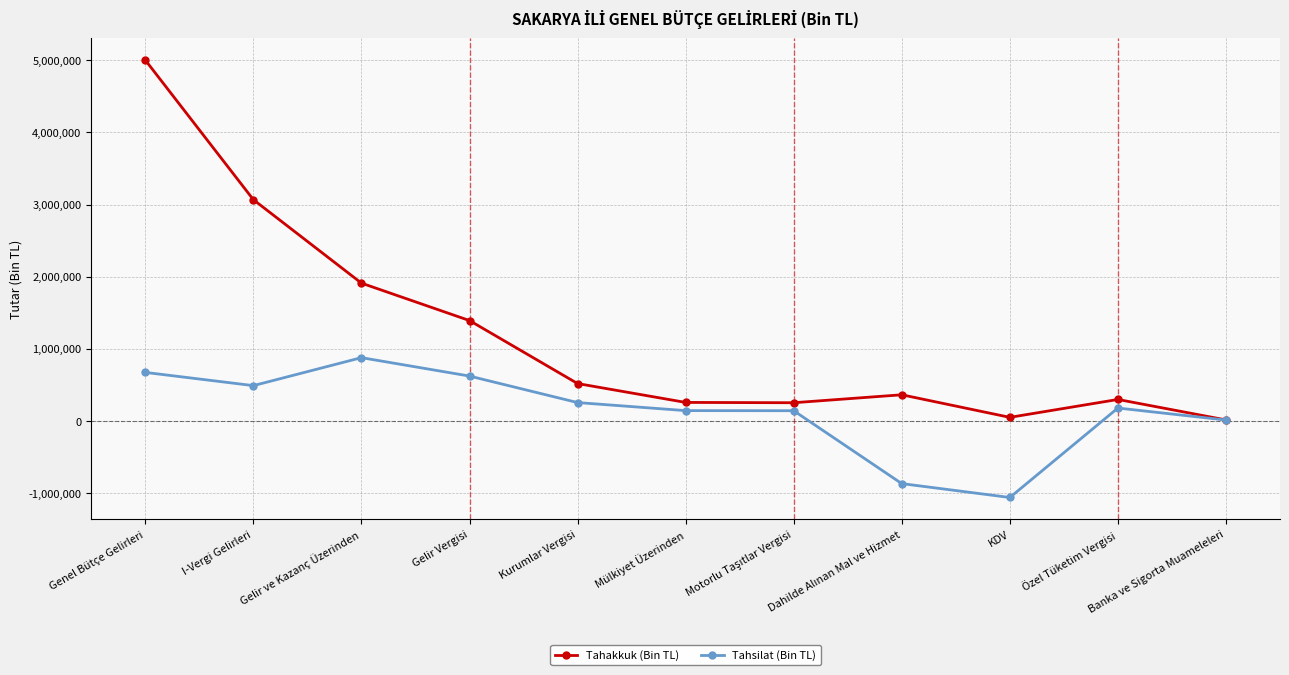

The value of Tahsilat (Bin TL) at Özel Tüketim Vergisi is 179425. True or false?

True